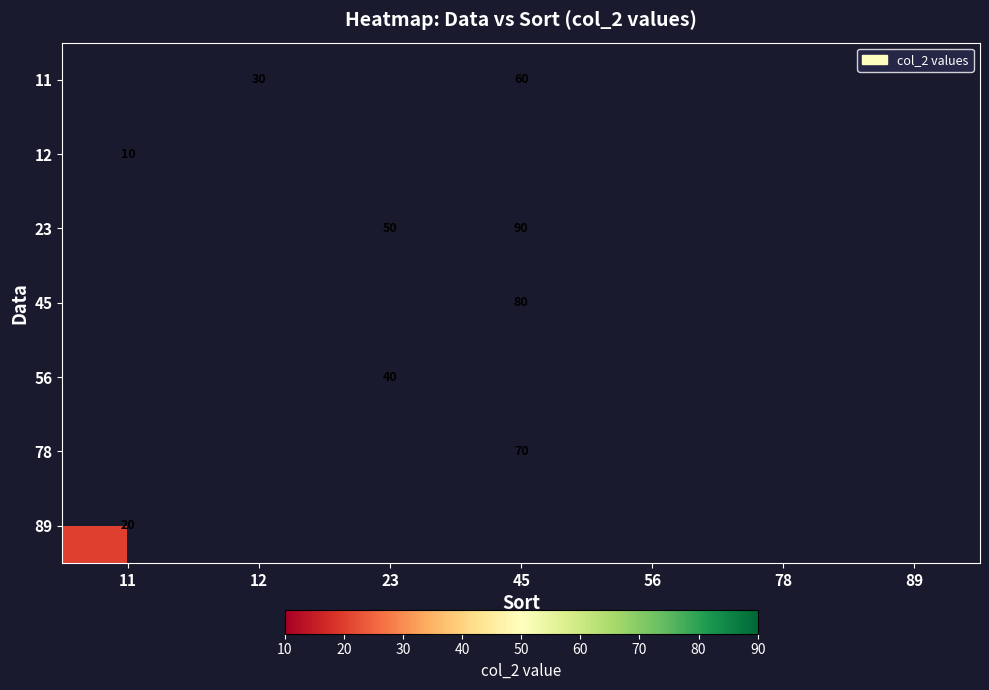

The value of 89 at 11 is 20. True or false?

True